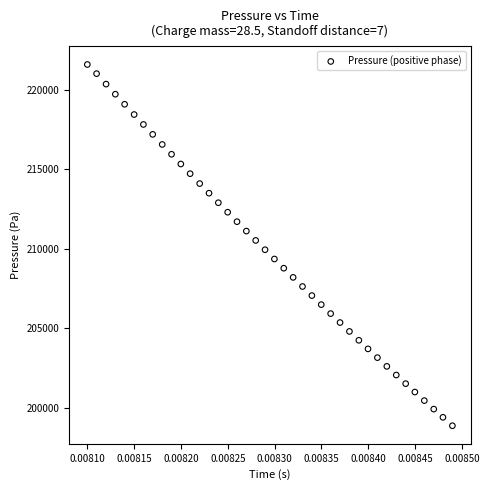

What is the range of Y values (max minus min)?

22750.0